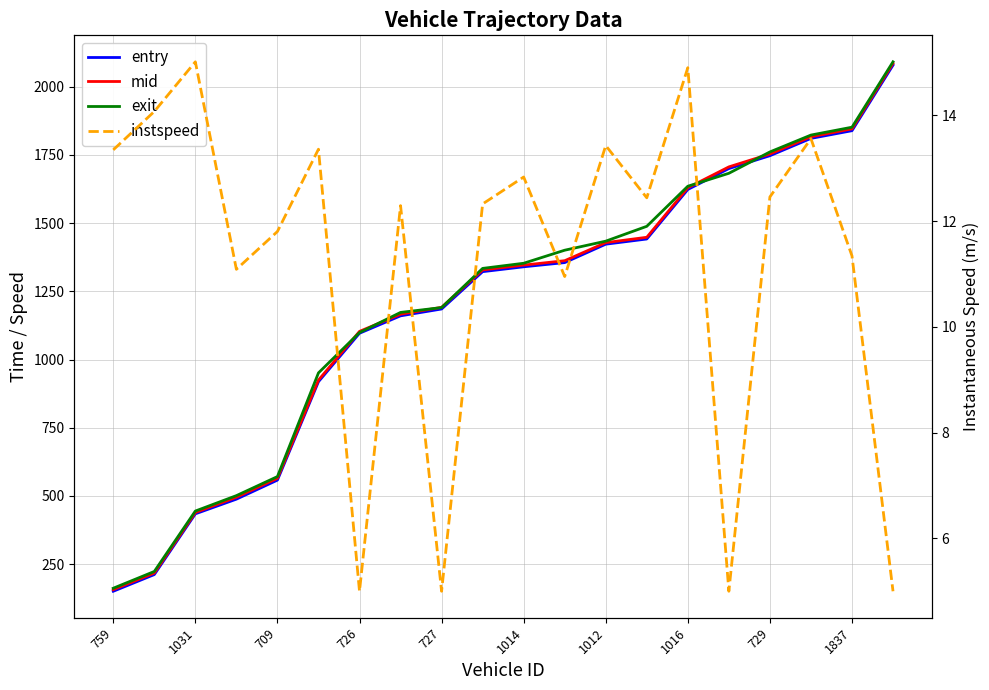

In instspeed, how many points are higher than both neighbors (excluding endpoints)?

7